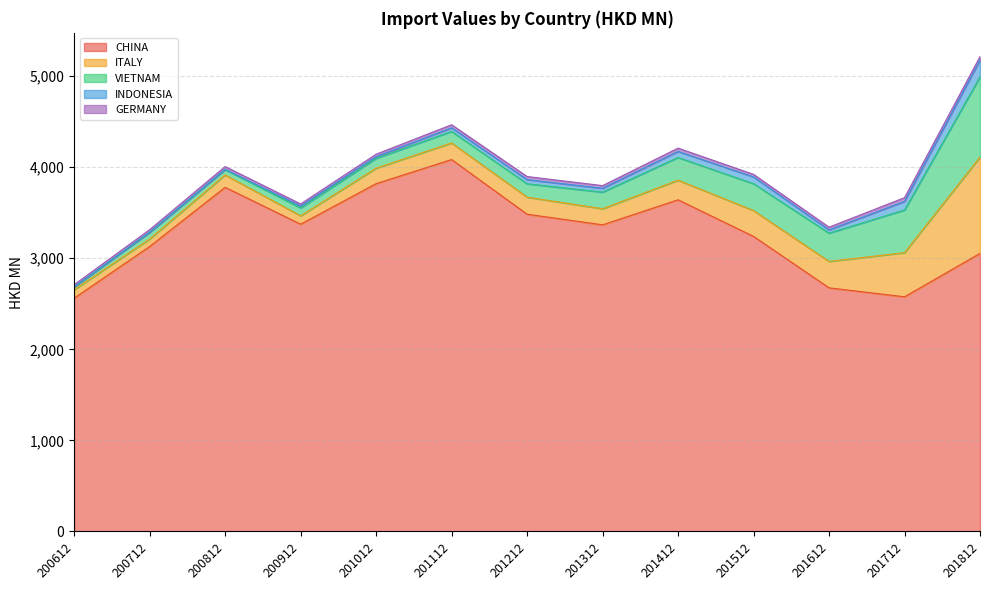

What is the greatest value displayed?

4084.5